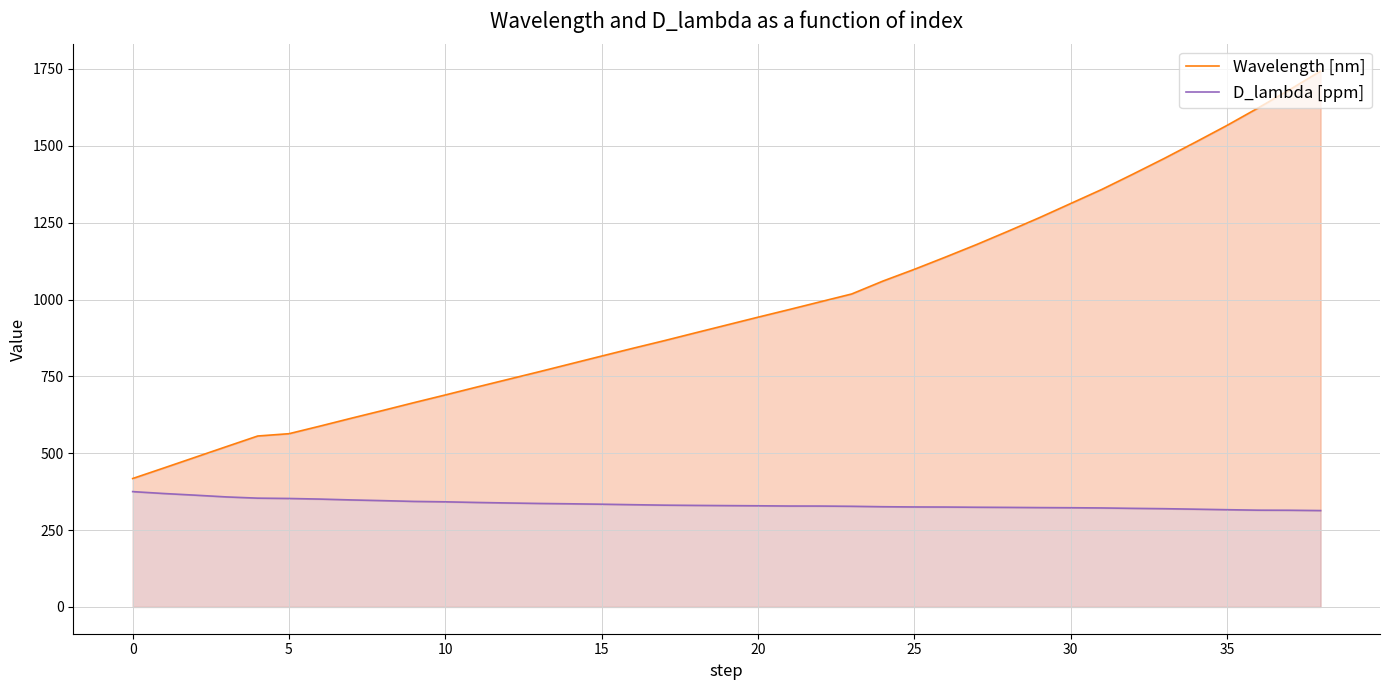

Is the value of Wavelength [nm] at 25 greater than the value of D_lambda [ppm] at 0?

Yes